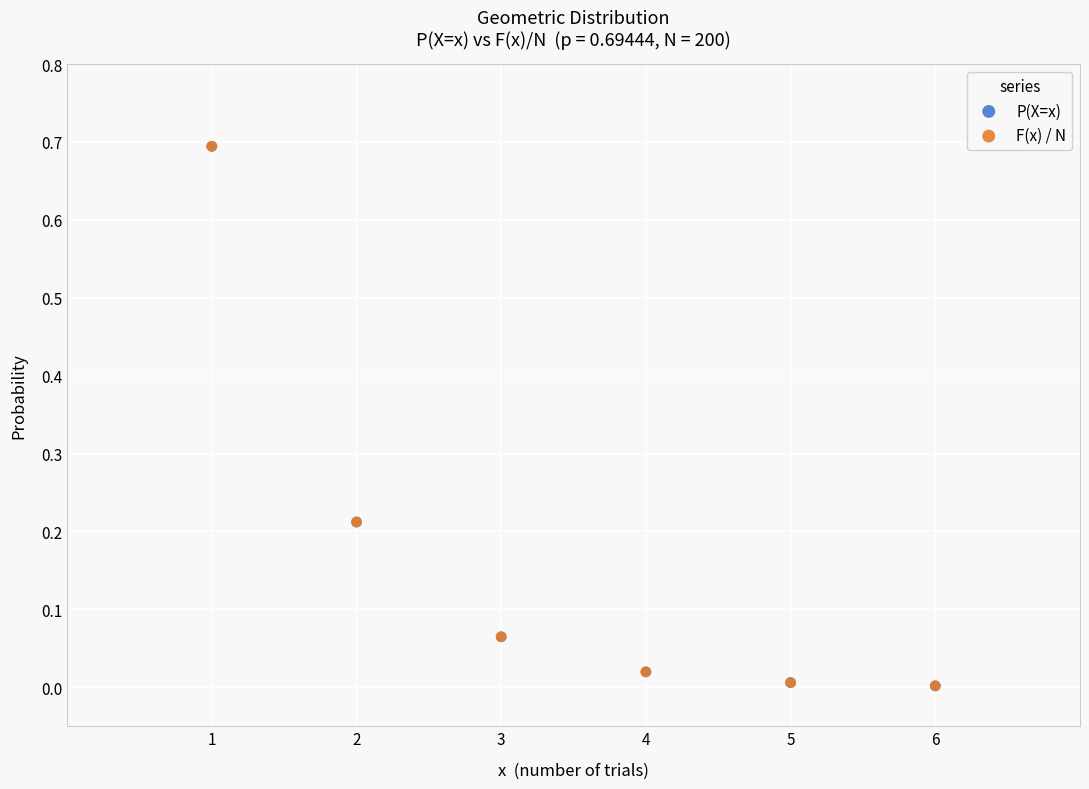

What are all the series names shown in the legend?

P(X=x), F(x) / N